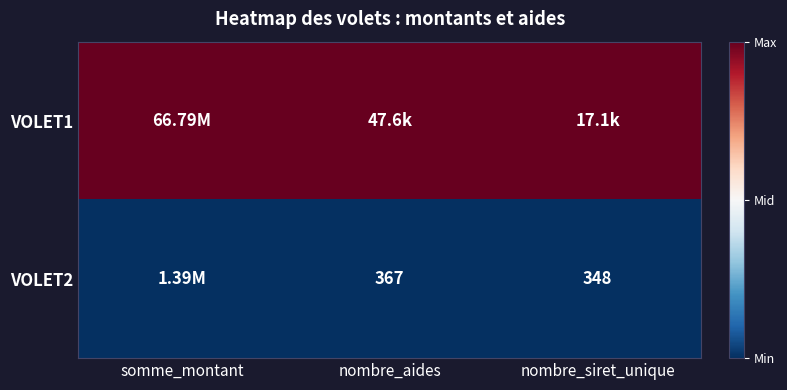

What is the sum of the VOLET2 values at nombre_siret_unique and nombre_aides?

715